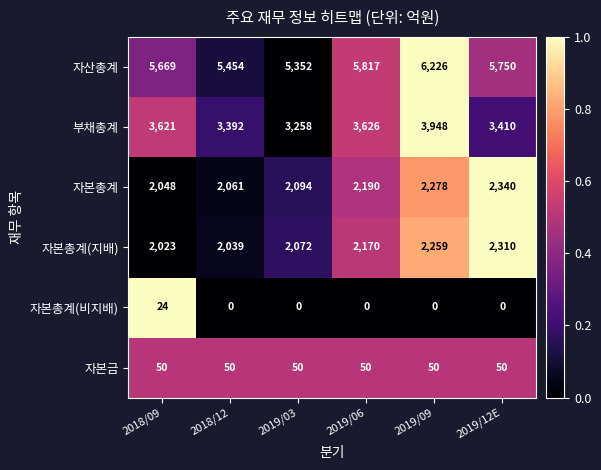

What is the difference between the 자산총계 values at 2018/12 and 2019/09?

772